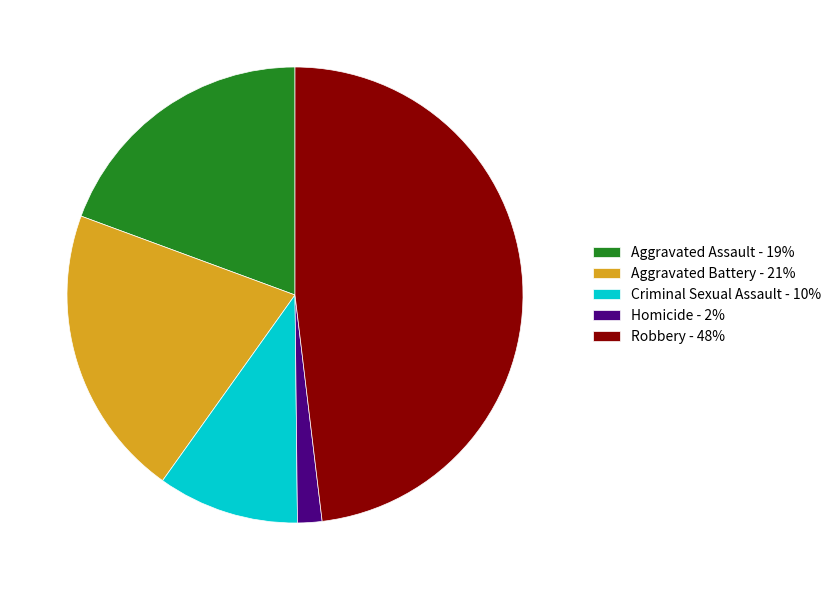

Is the sum of Aggravated Assault - 19% and Robbery - 48% greater than half?

Yes